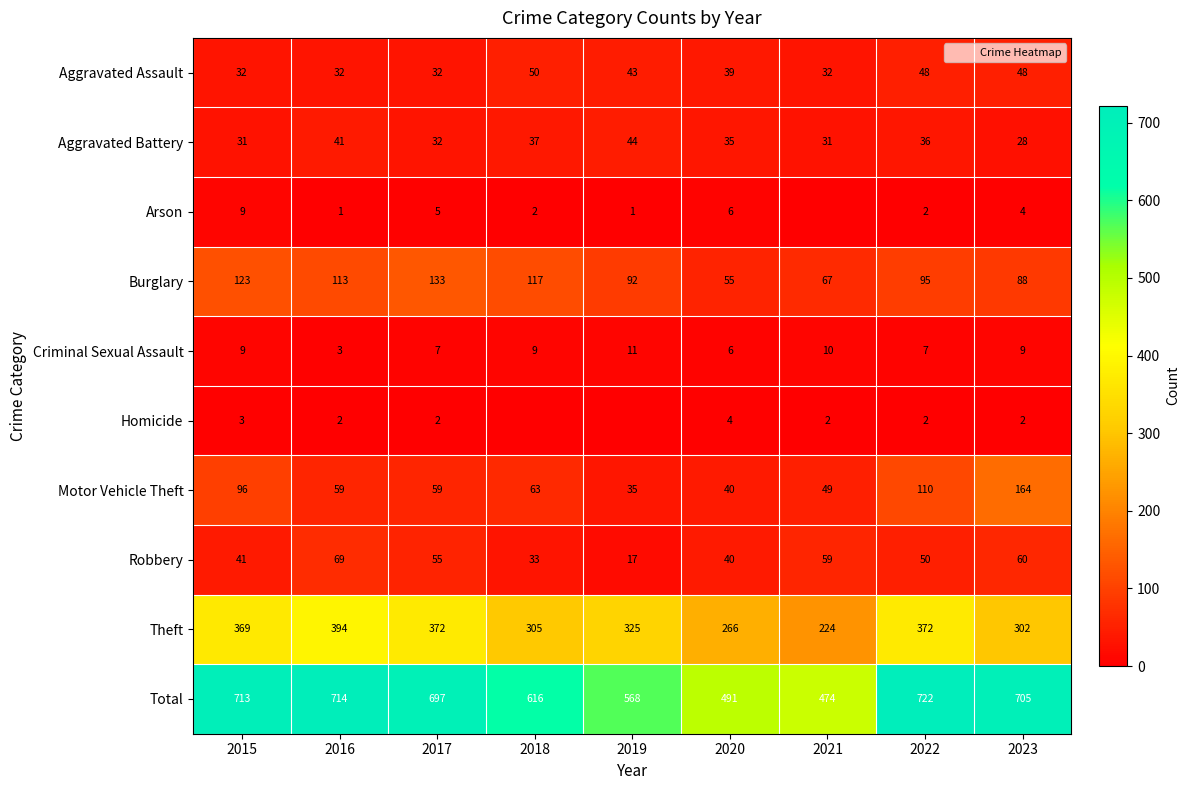

Which series changed the most between 2015 and 2021?

Total